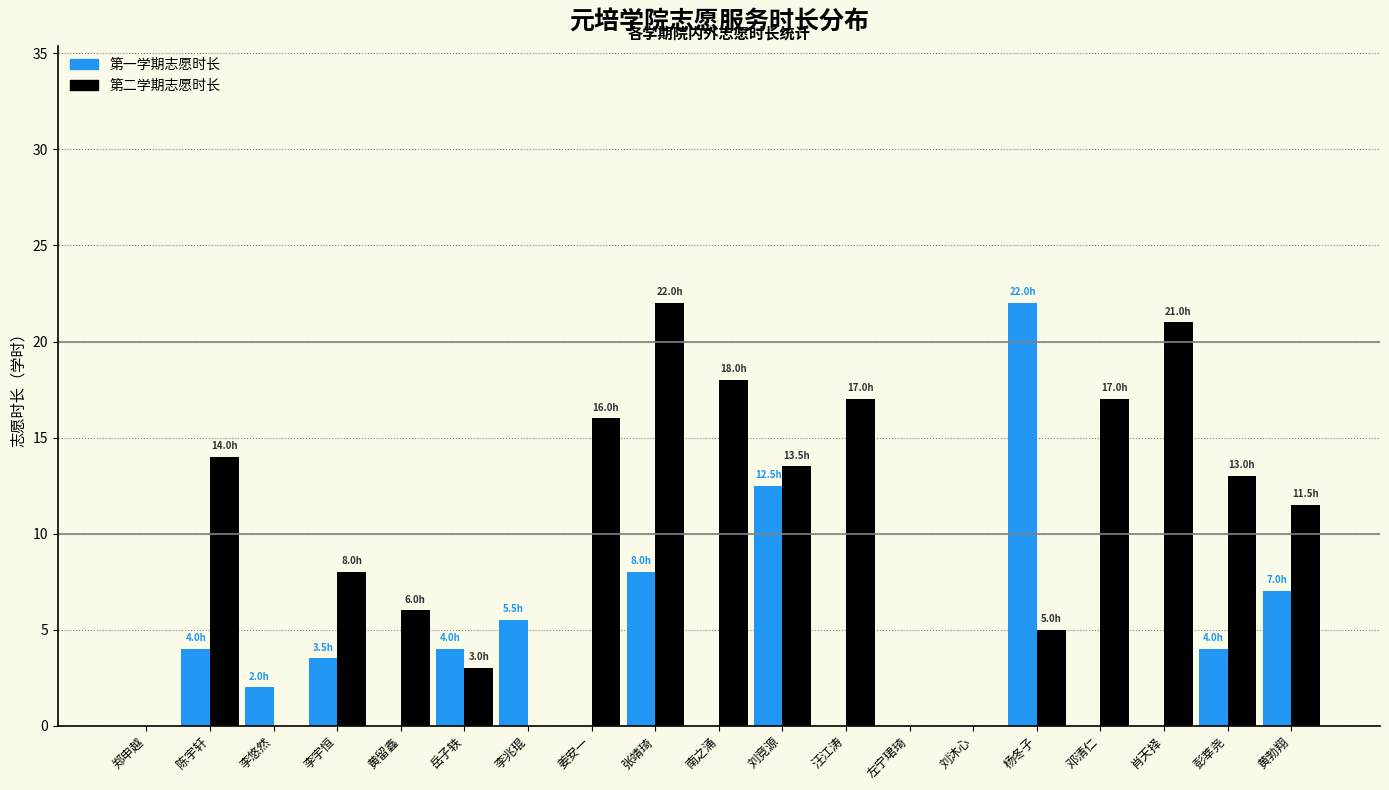

Reading left to right, list all the values displayed in this chart.

第一学期志愿时长: 0.0	4.0	2.0	3.5	0.0	4.0	5.5	0.0	8.0	0.0	12.5	0.0	0.0	0.0	22.0	0.0	0.0	4.0	7.0
第二学期志愿时长: 0.0	14.0	0.0	8.0	6.0	3.0	0.0	16.0	22.0	18.0	13.5	17.0	0.0	0.0	5.0	17.0	21.0	13.0	11.5